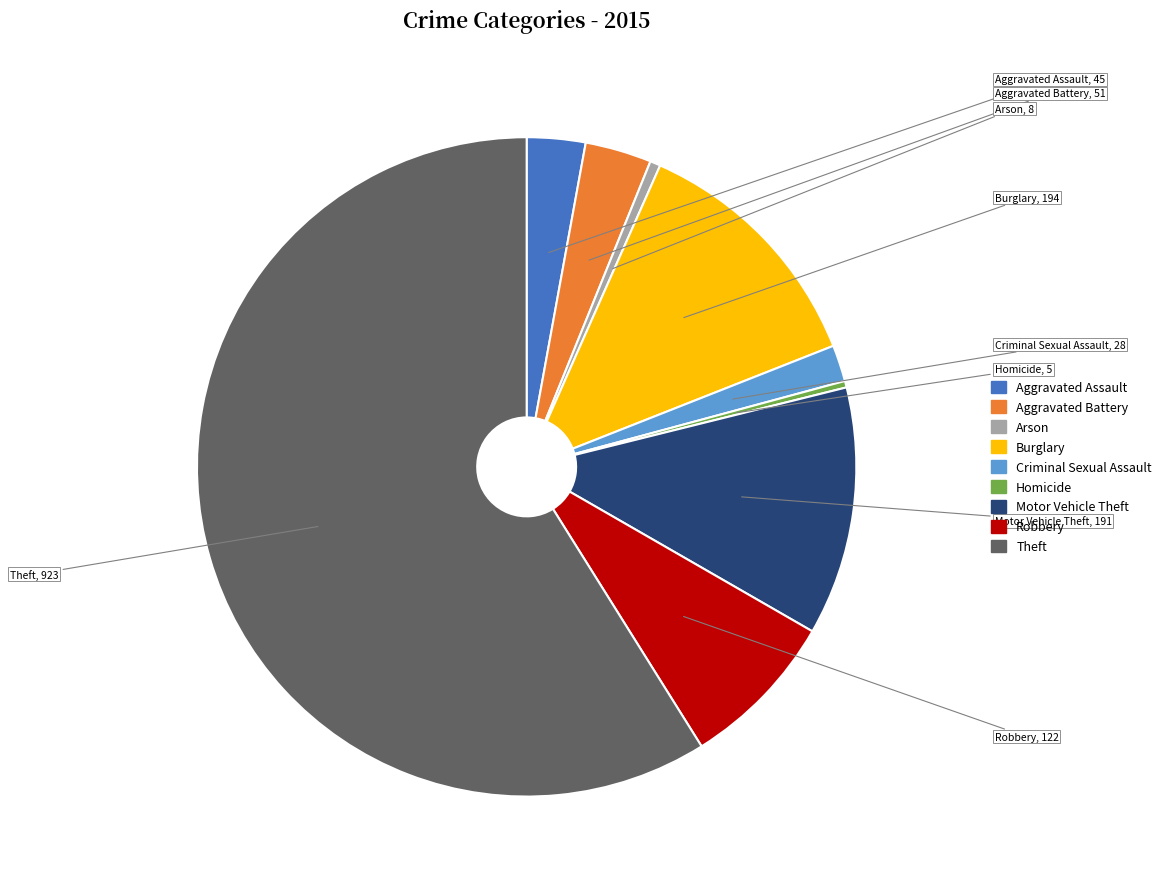

What is the largest slice in the pie chart?

Theft